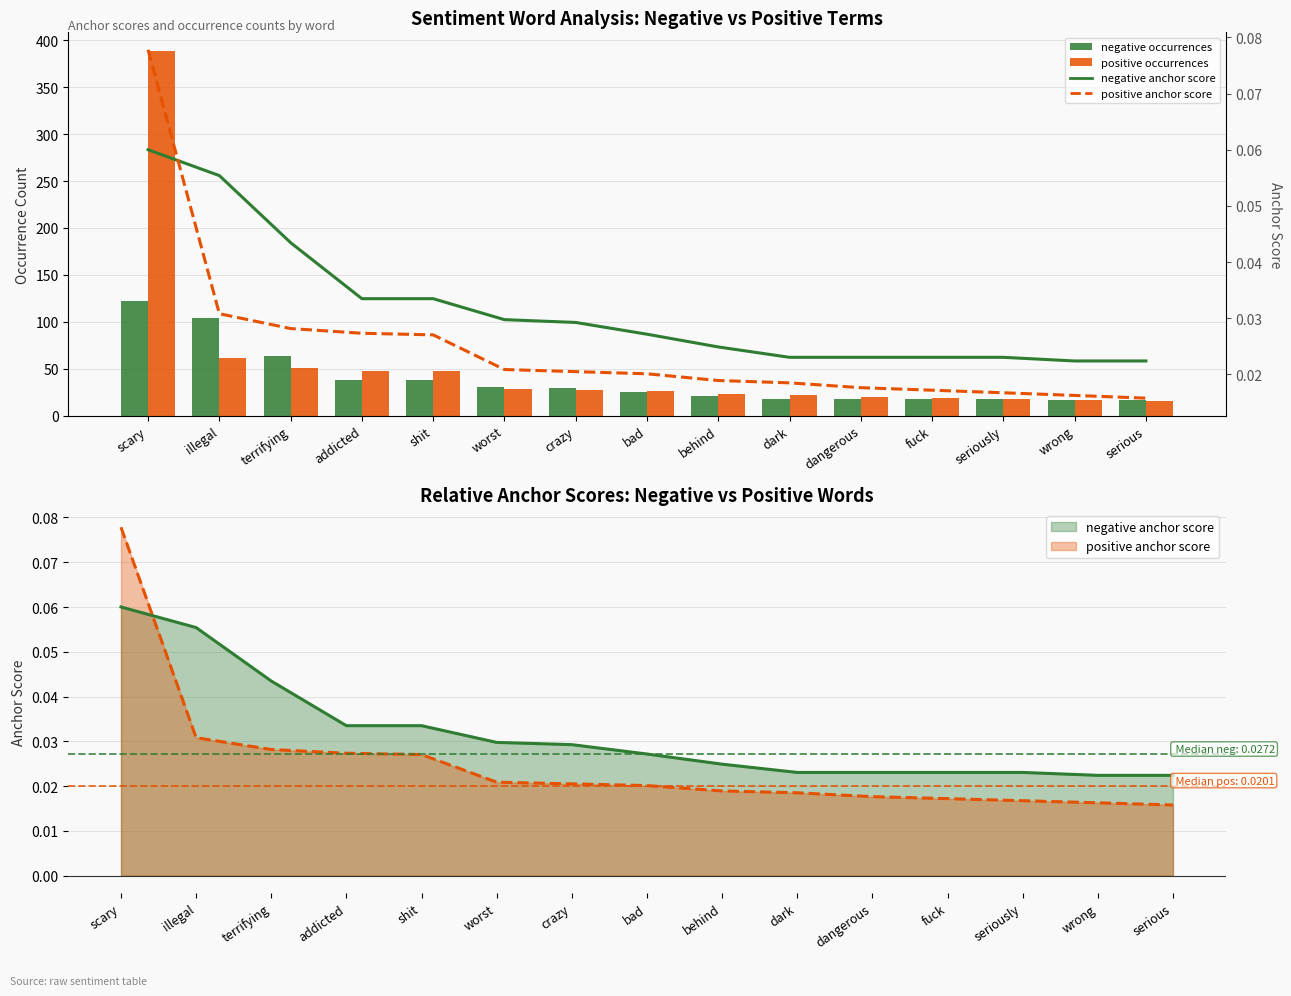

What is the label of the 2nd bar from the right?

wrong